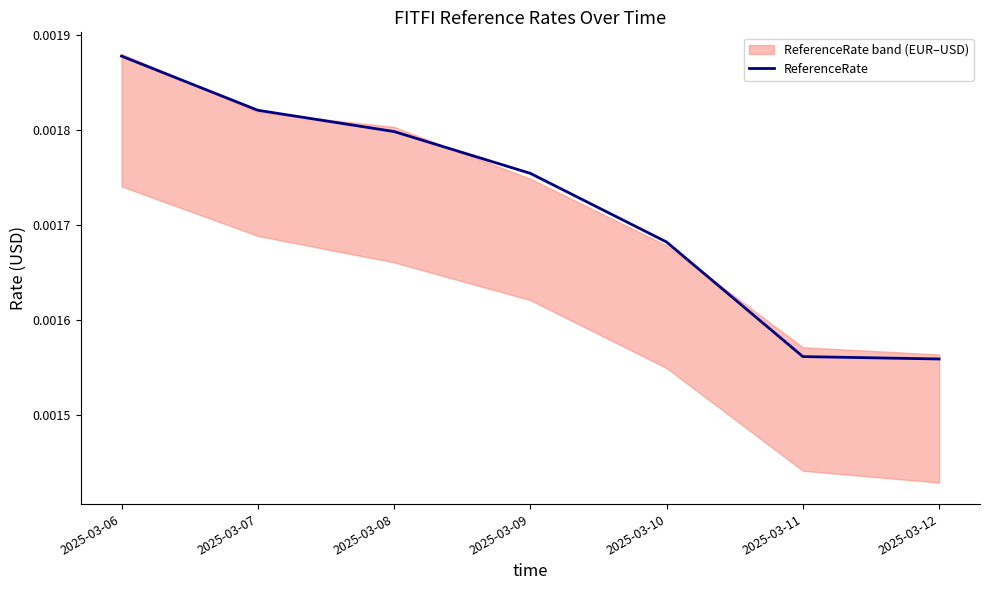

Is it true that the value at 2025-03-09 is 0.0?

False